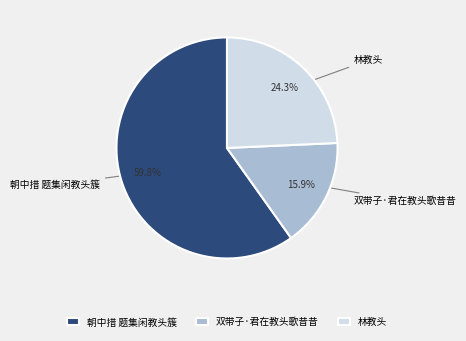

To the nearest percent, what is the difference between the largest and smallest slice percentages?

44%